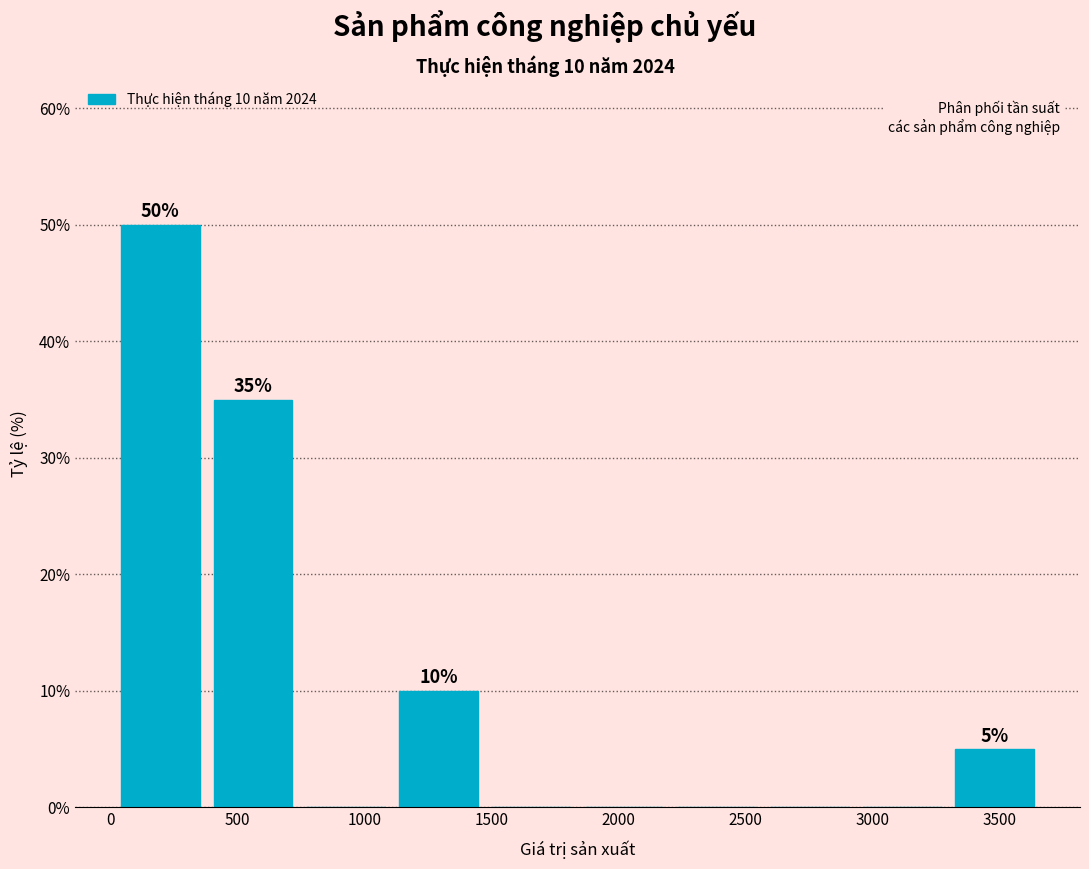

Over which range of the x-axis is the bar tallest?

0 to 400